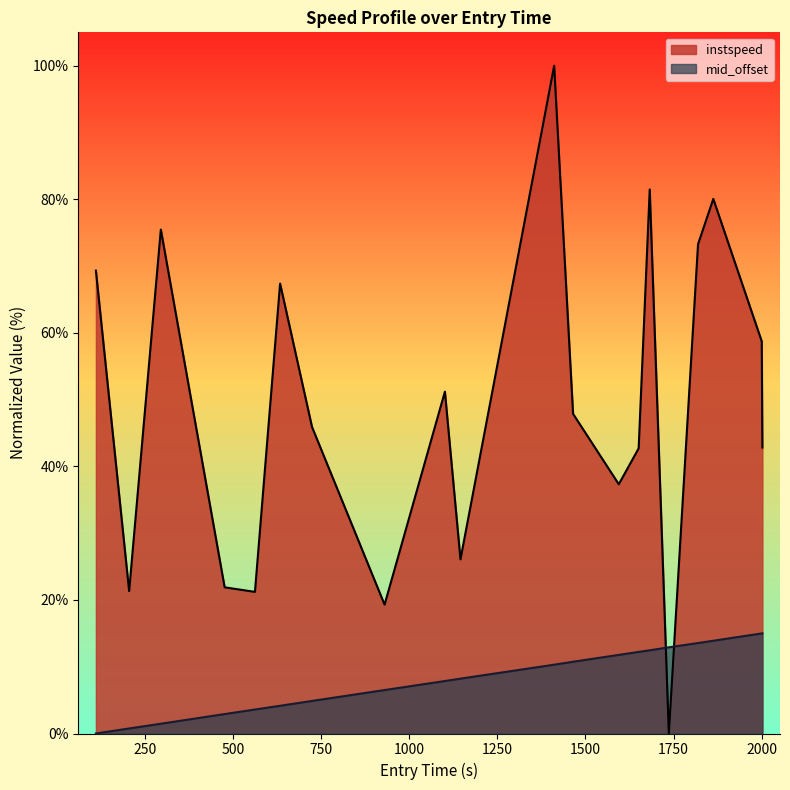

List the series in order of their peak value, lowest first.

mid_offset, instspeed